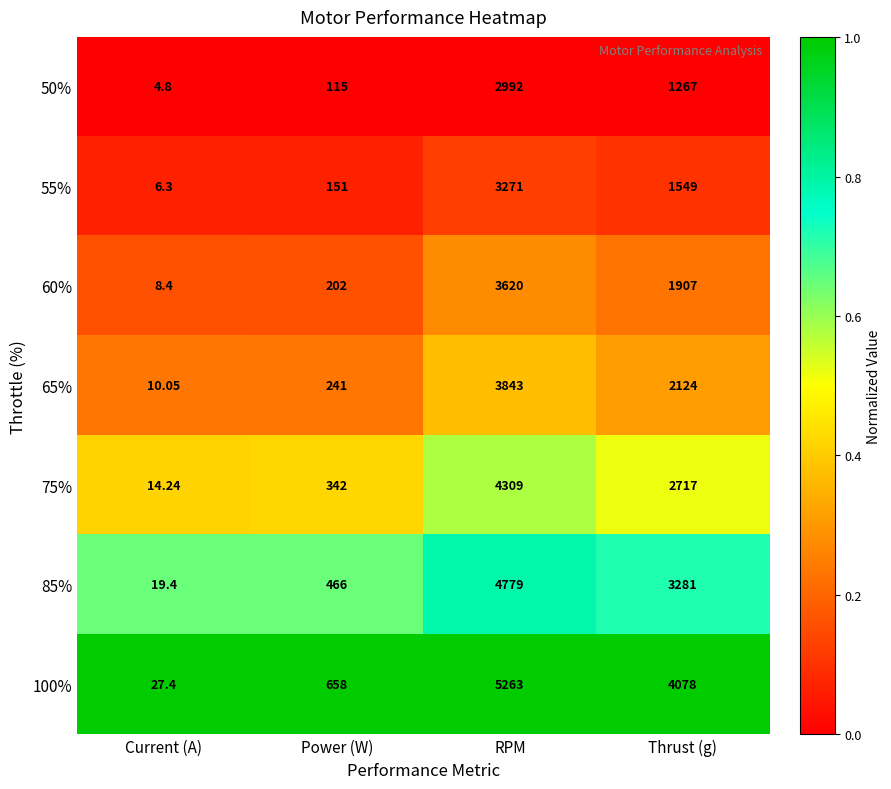

Where does the 55% series first go above 1549?

RPM